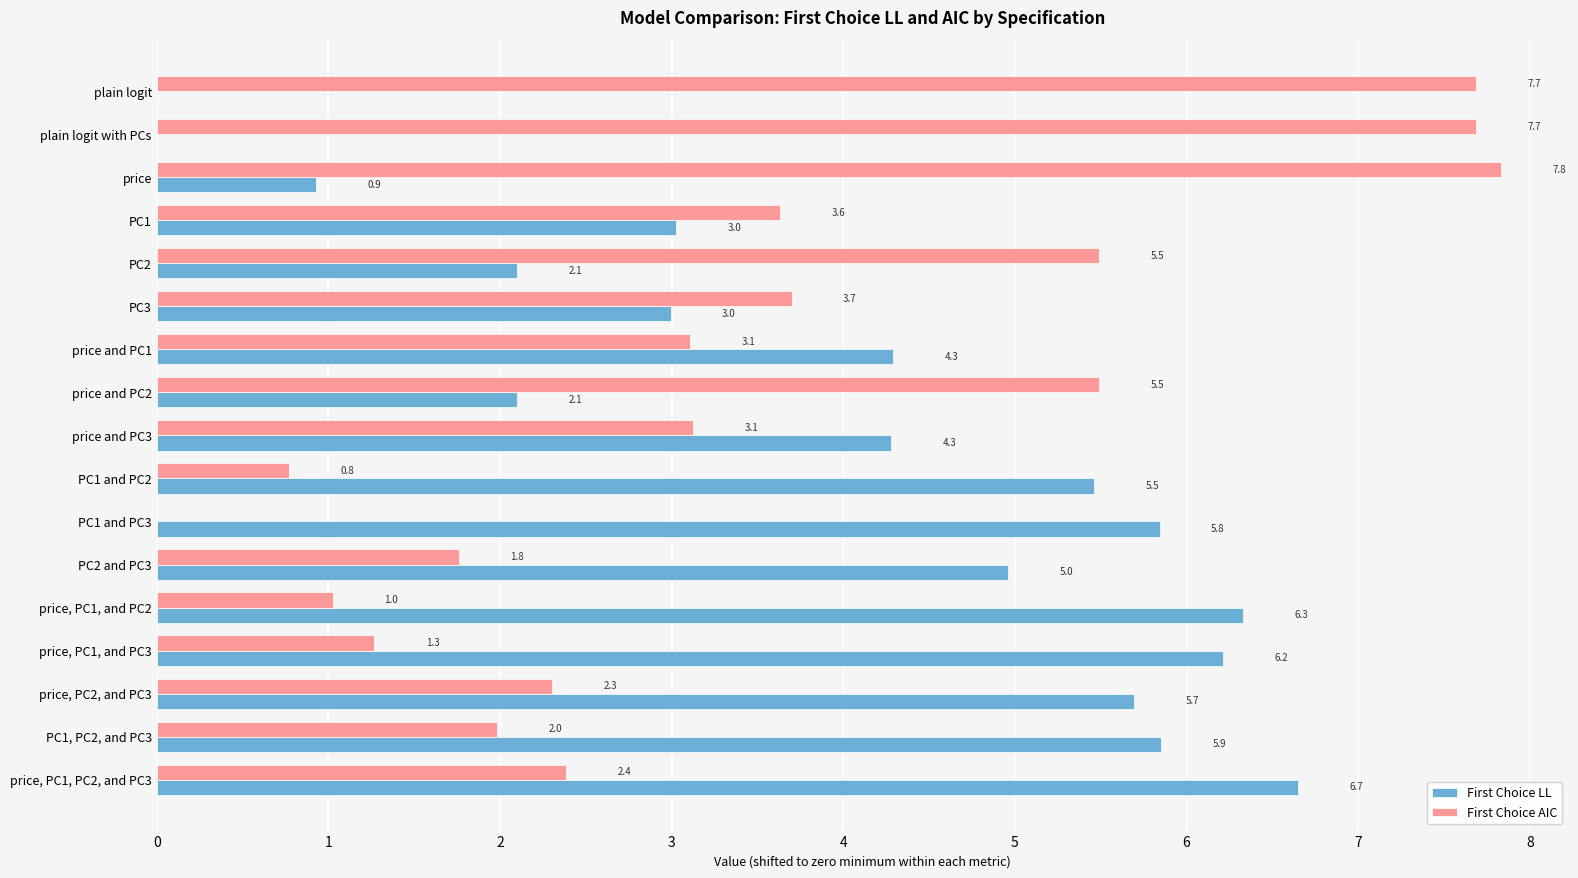

Between PC3 and price and PC2, which series saw the biggest shift?

First Choice AIC